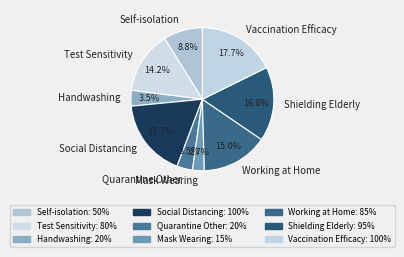

Between Test Sensitivity and Shielding Elderly, which is larger?

Shielding Elderly